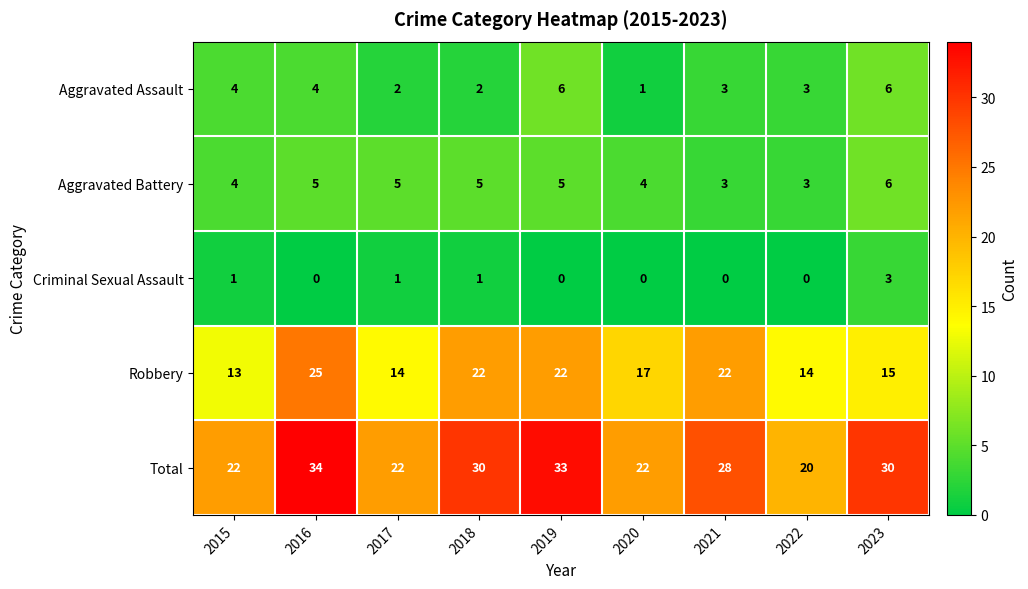

Rank the series at 2019 from lowest to highest value.

Criminal Sexual Assault, Aggravated Battery, Aggravated Assault, Robbery, Total